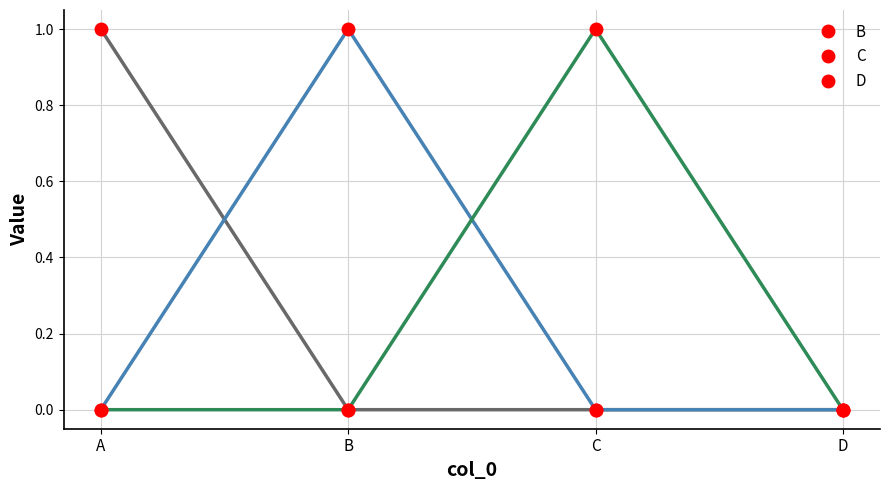

What is the sum of all C values?

1